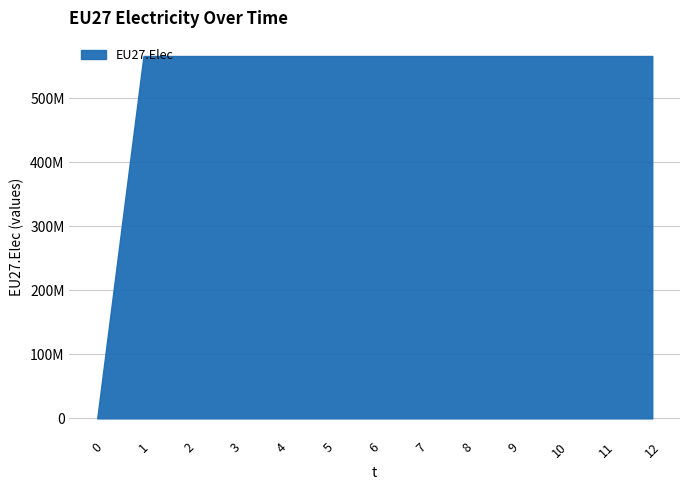

Reading left to right, list all the values displayed in this chart.

0	565916667	565916667	565916667	565916667	565916667	565916667	565916667	565916667	565916667	565916667	565916667	565916667